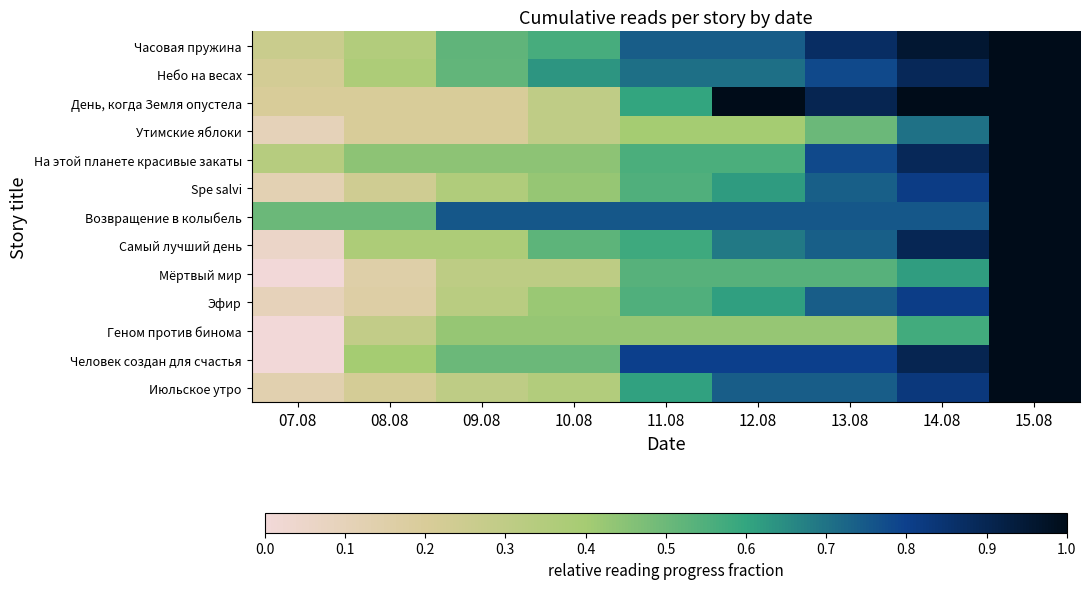

Which category has the lowest value across all series?

07.08